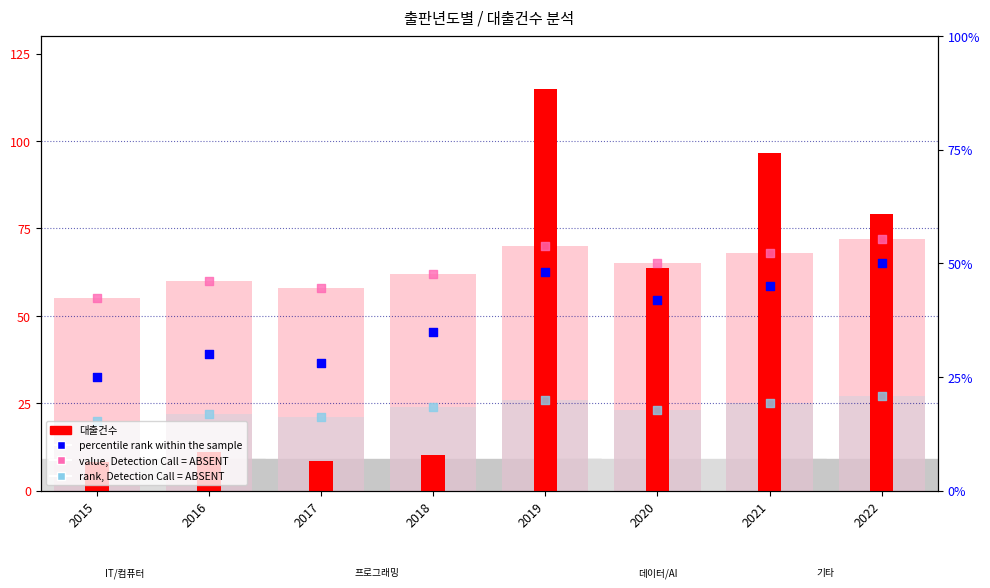

Which series reaches the minimum Y coordinate?

대출건수